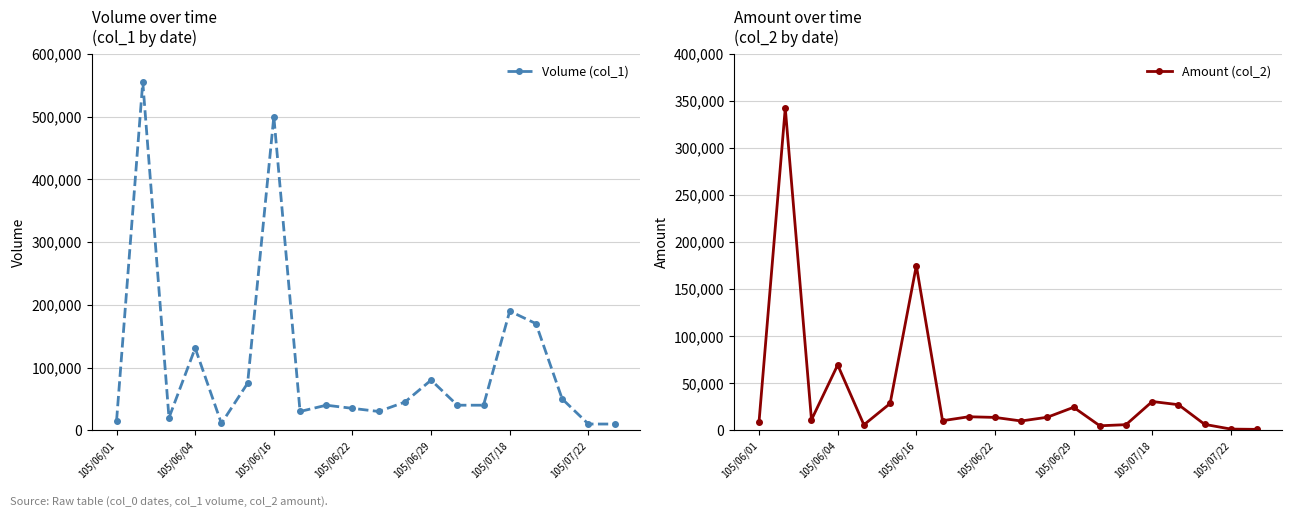

What is the average value of the Amount (col_2) series?

40275